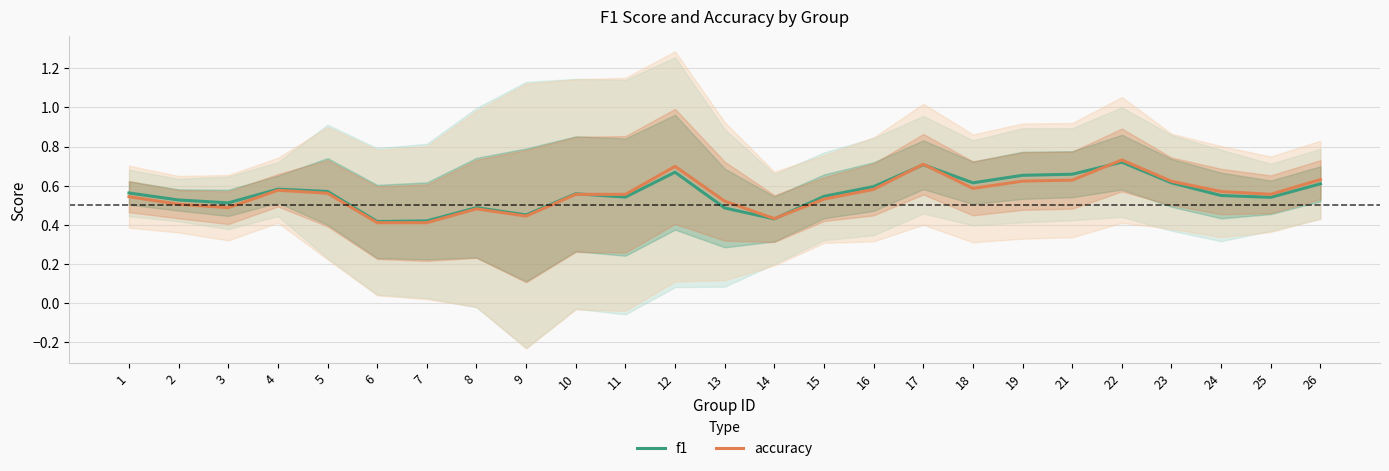

Is the value of f1 at 18 greater than the value of accuracy at 22?

No